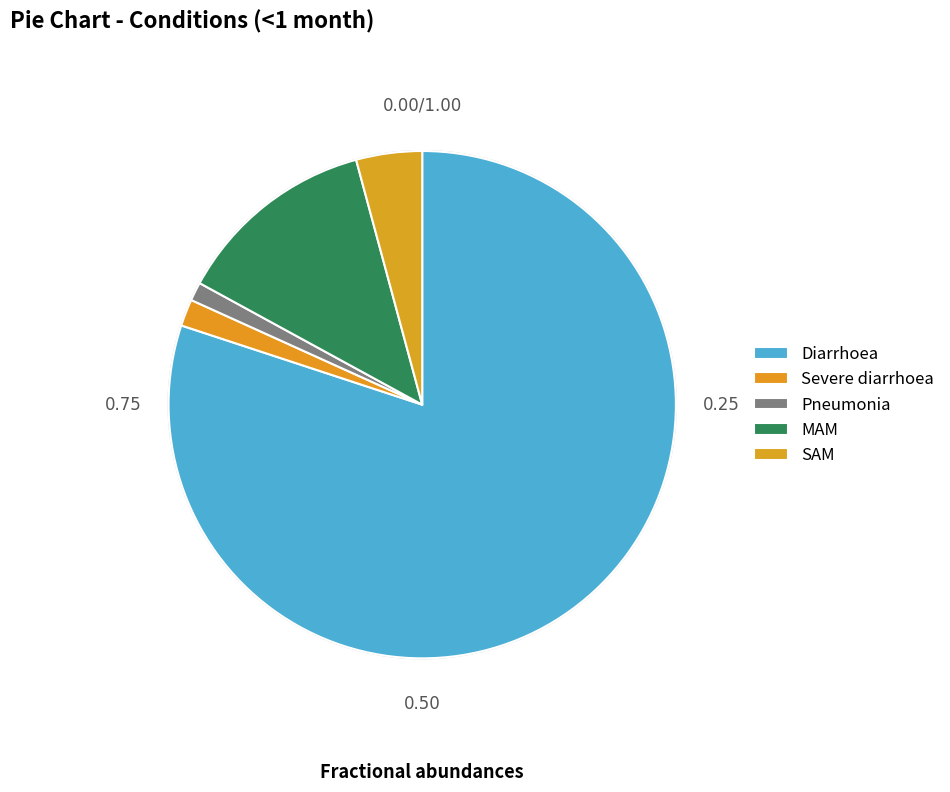

To the nearest percent, what portion does Diarrhoea represent?

80%